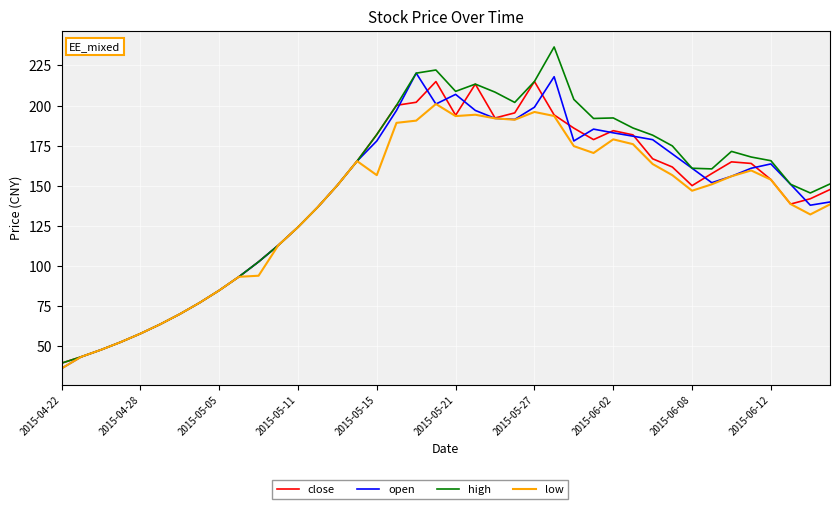

Which series has the largest range (max minus min)?

high